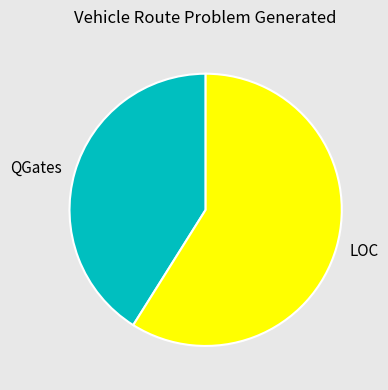

Approximately how many times larger is the value at QGates compared to LOC?

0.7